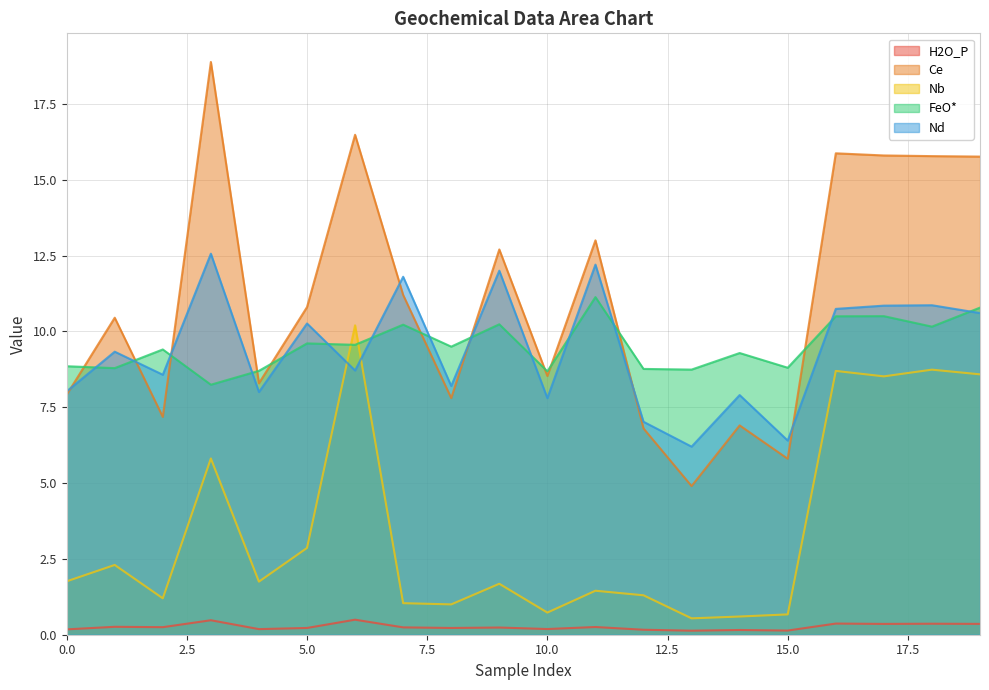

Which label corresponds to the smallest value in the chart?

13